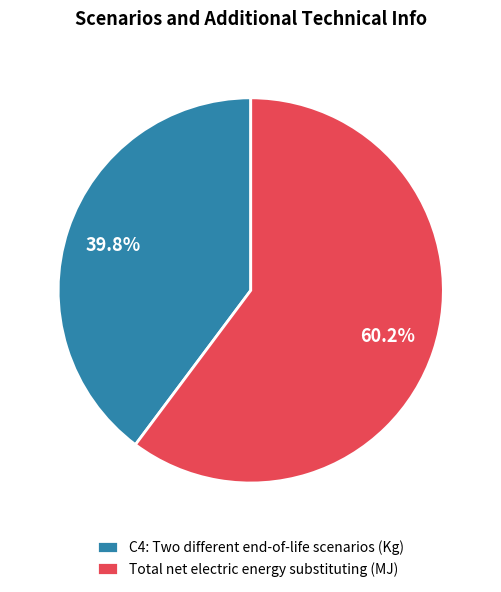

The C4: Two different end-of-life scenarios (Kg) slice represents 48% of the pie. True or false?

False